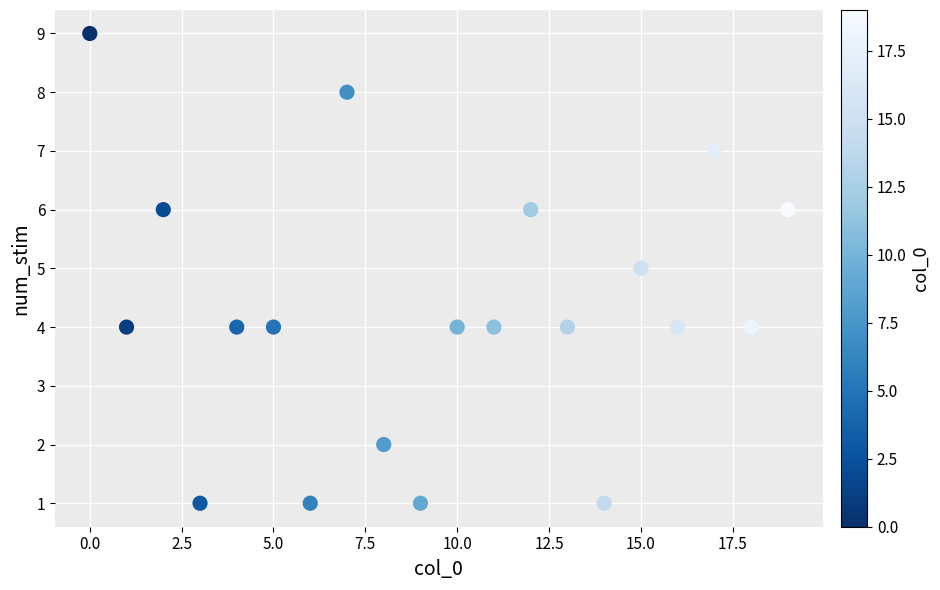

What is the range of Y values (max minus min)?

8